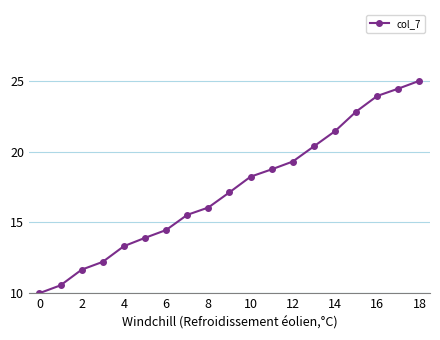

What is the greatest value displayed?

25.0